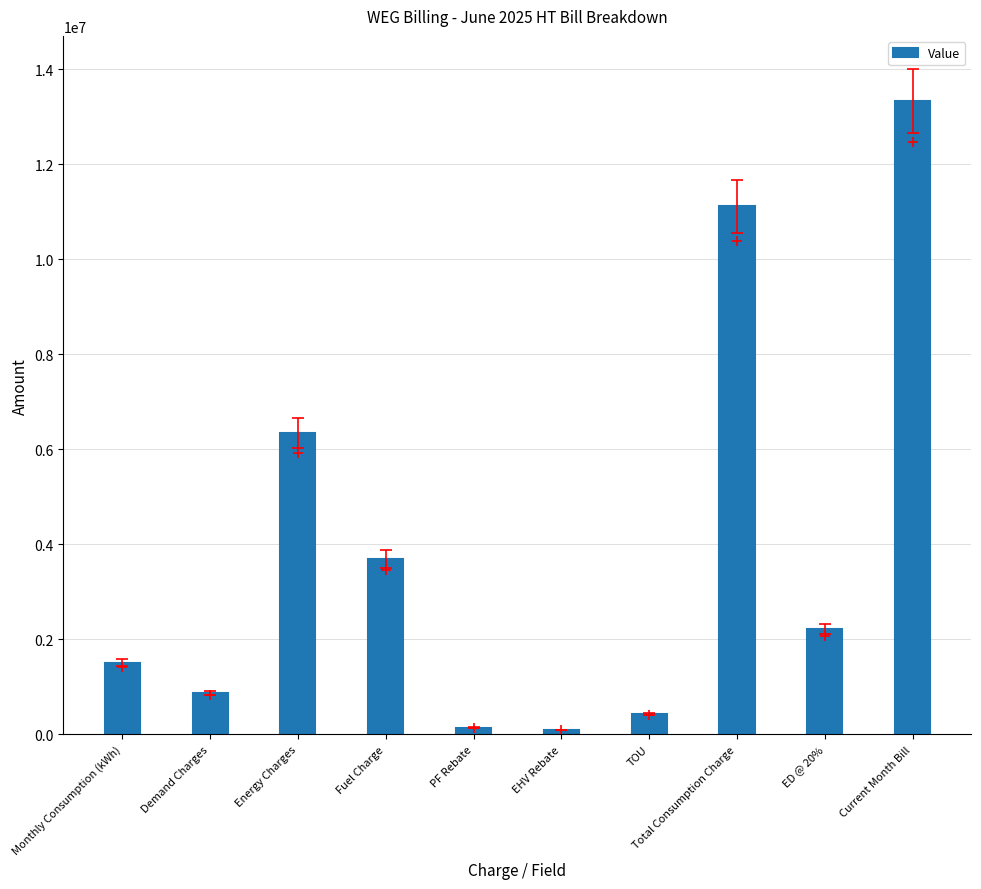

What position from the right is Demand Charges?

9